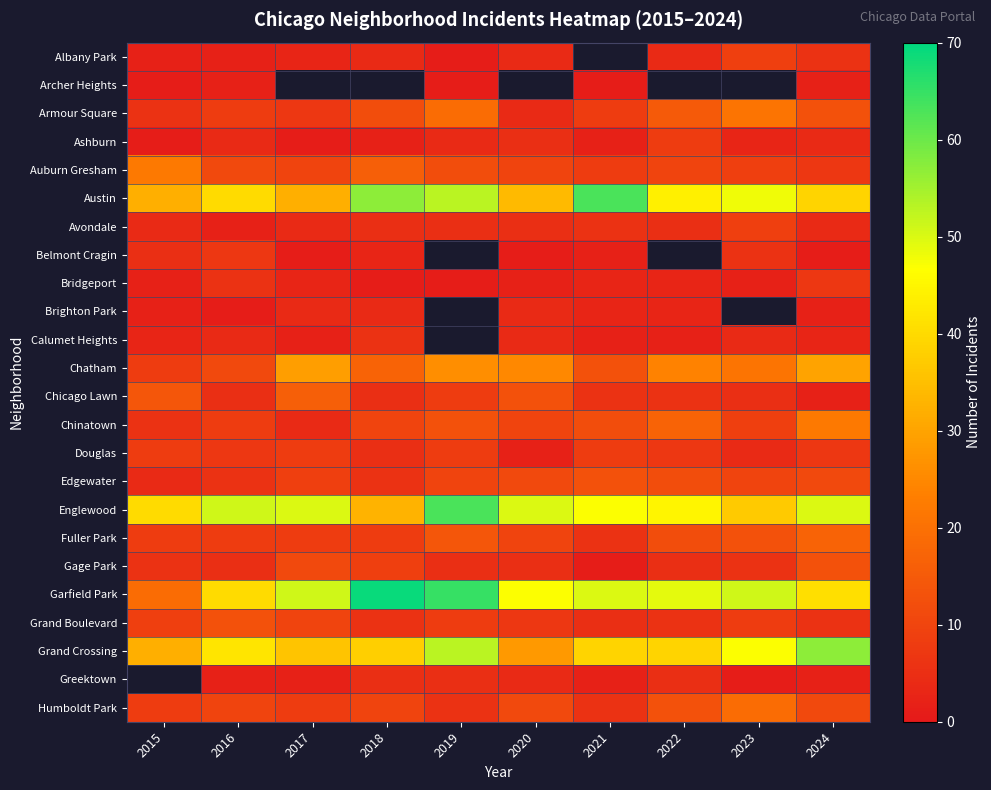

Between 2015 and 2017, which series saw the biggest shift?

Garfield Park